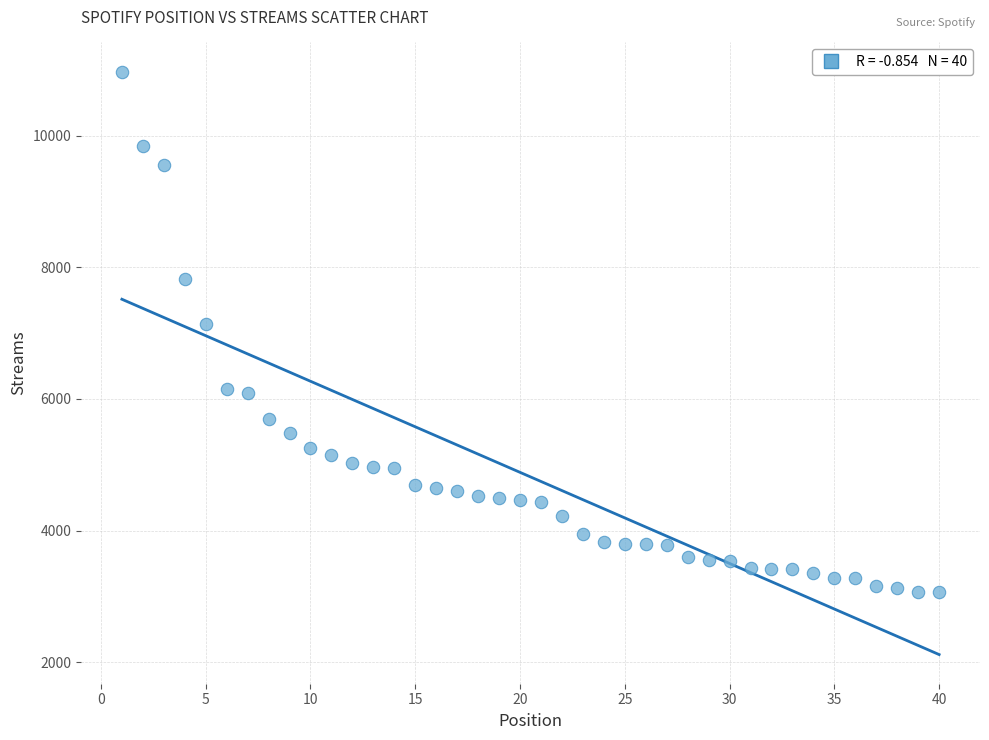

What Y value in the scatter plot is closest to 7022?

7133